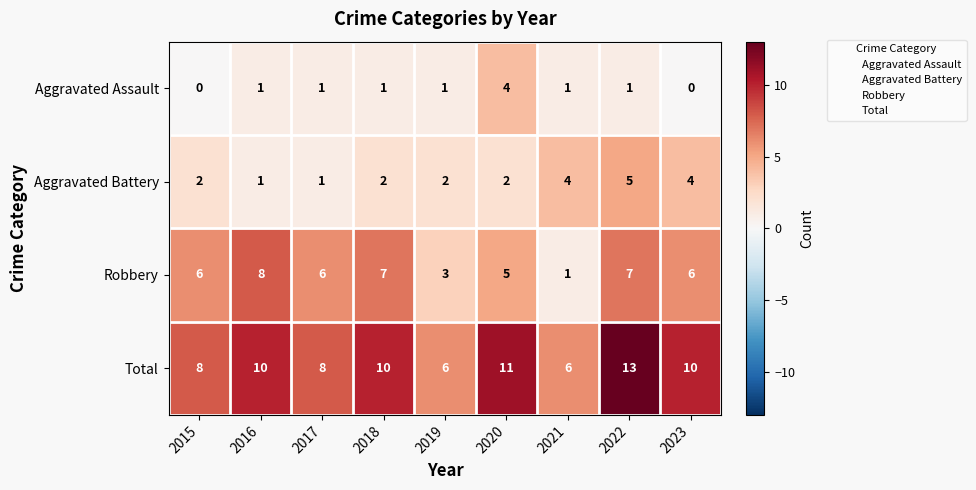

How many Total values are between 8 and 10?

5